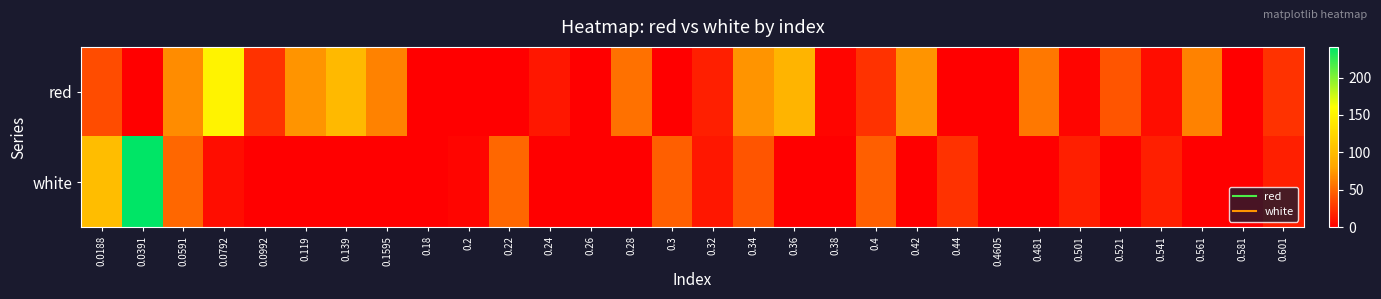

What is the total value across all series at 0.501?

18.8